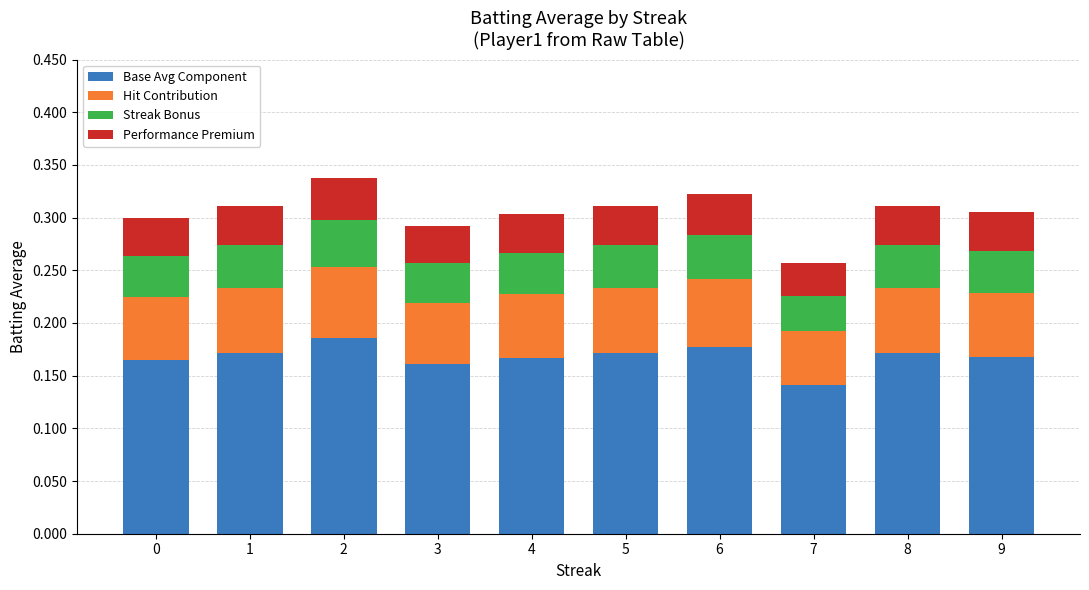

What is the sum of all Base Avg Component values?

1.7